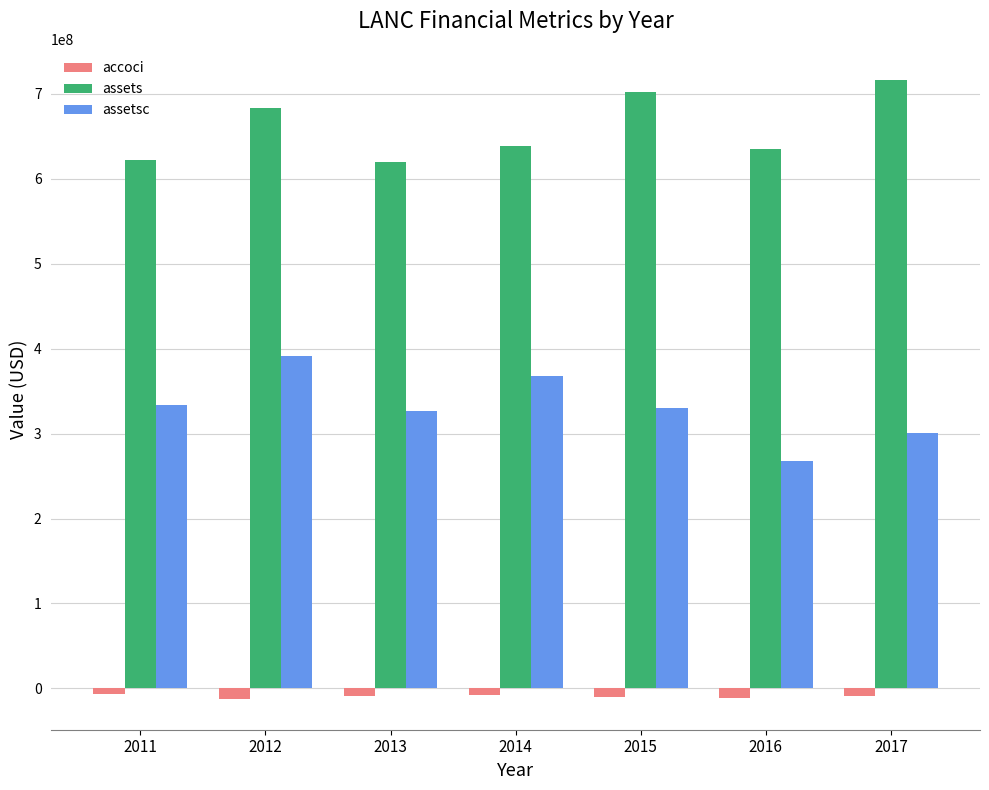

The value of assets at 2017 is 716405000. True or false?

True